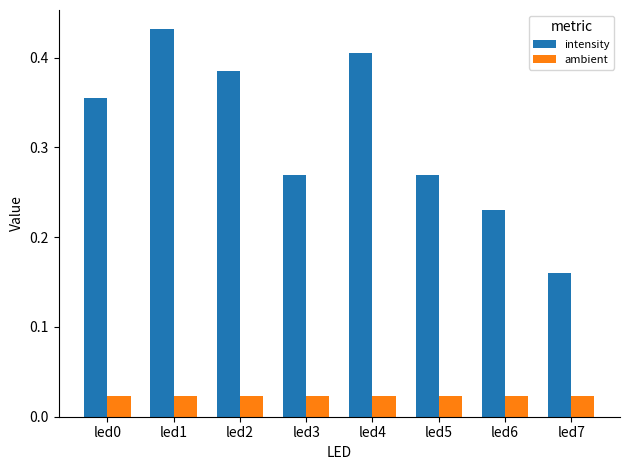

The value of intensity at led3 is 0.5. True or false?

False